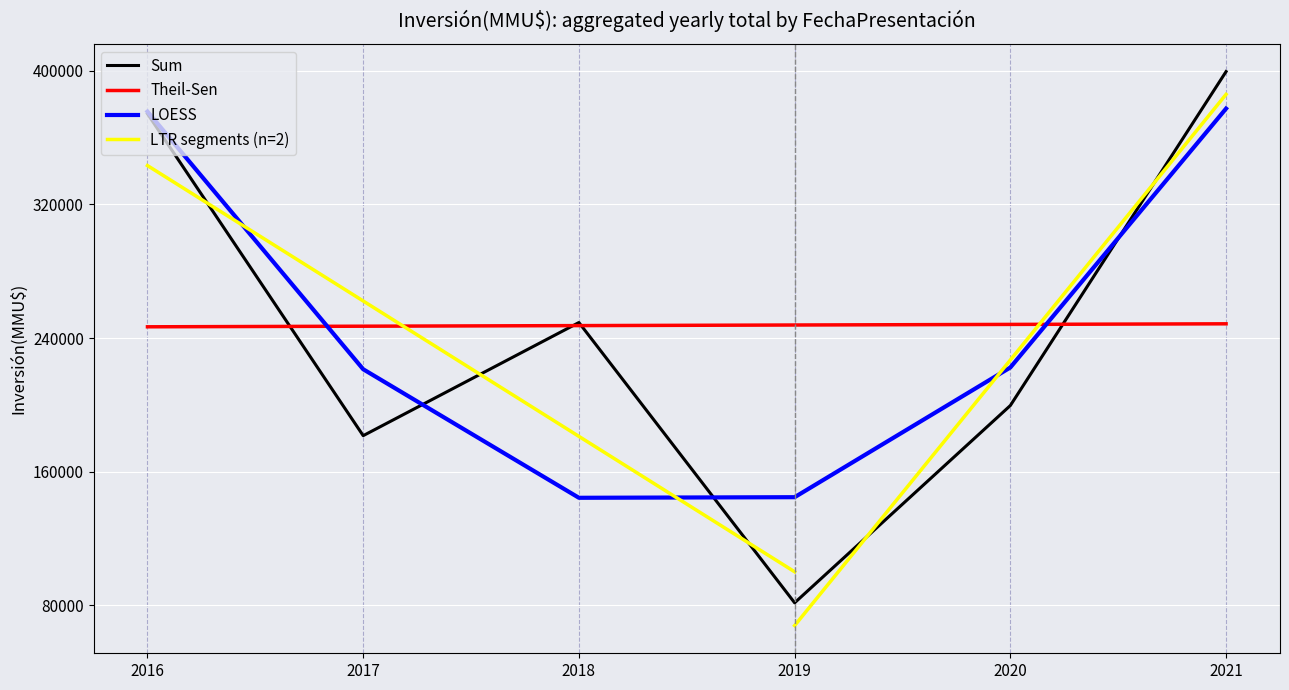

Is the value of Sum at 2017 greater than the value of LOESS at 2018?

Yes